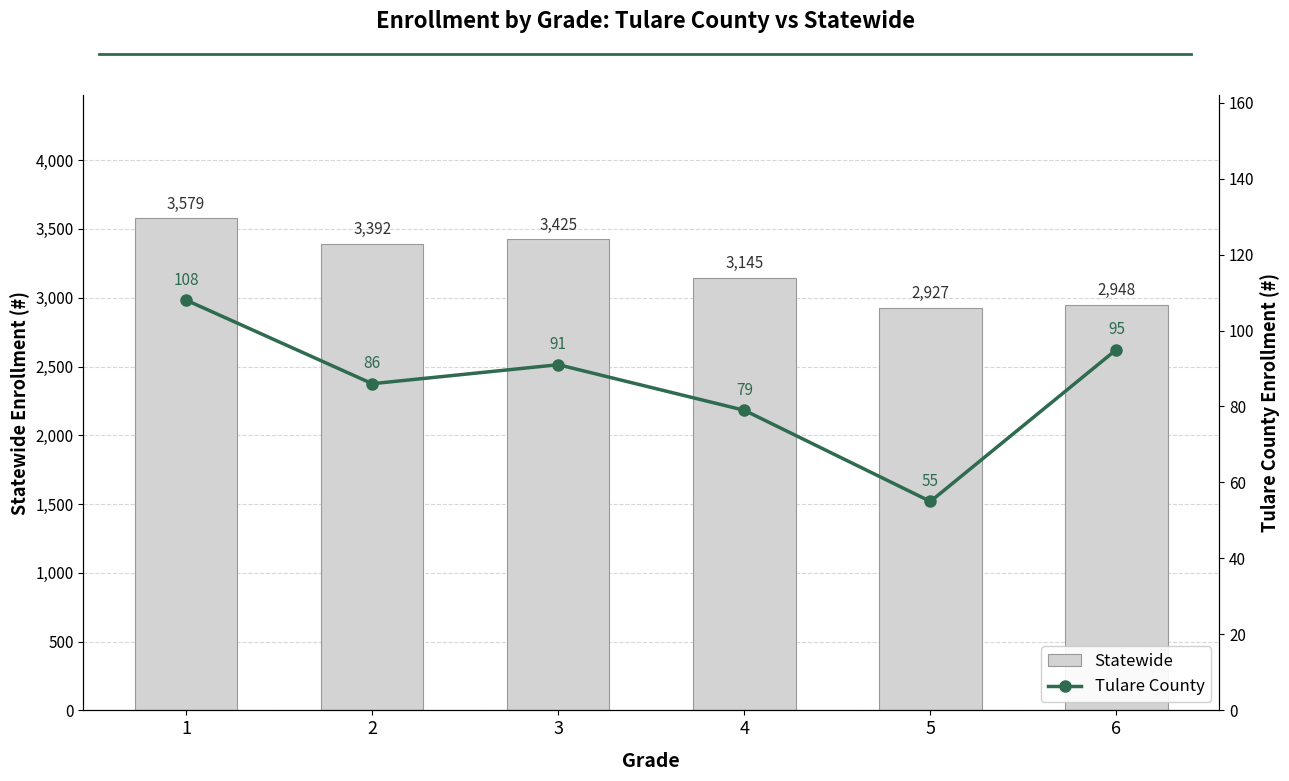

List the series in order of their peak value, lowest first.

Tulare County, Statewide